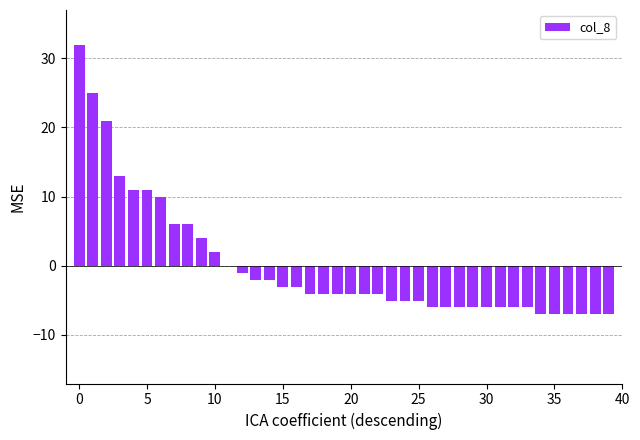

What is the maximum value shown in the chart?

32.0